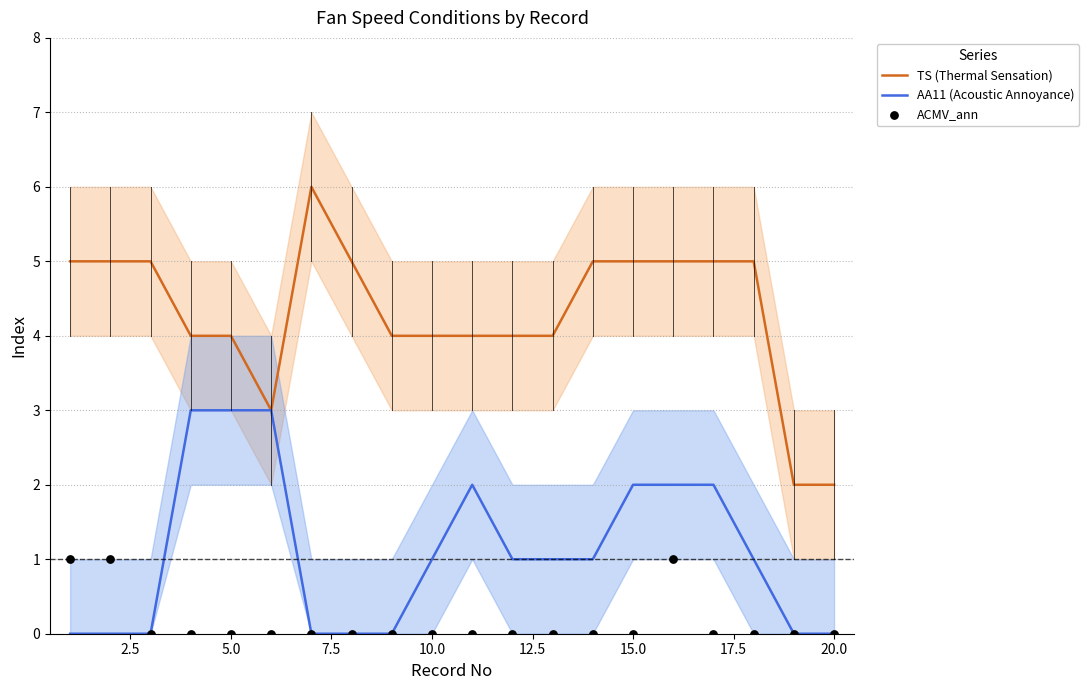

Which series contains the highest Y value?

TS (Thermal Sensation)